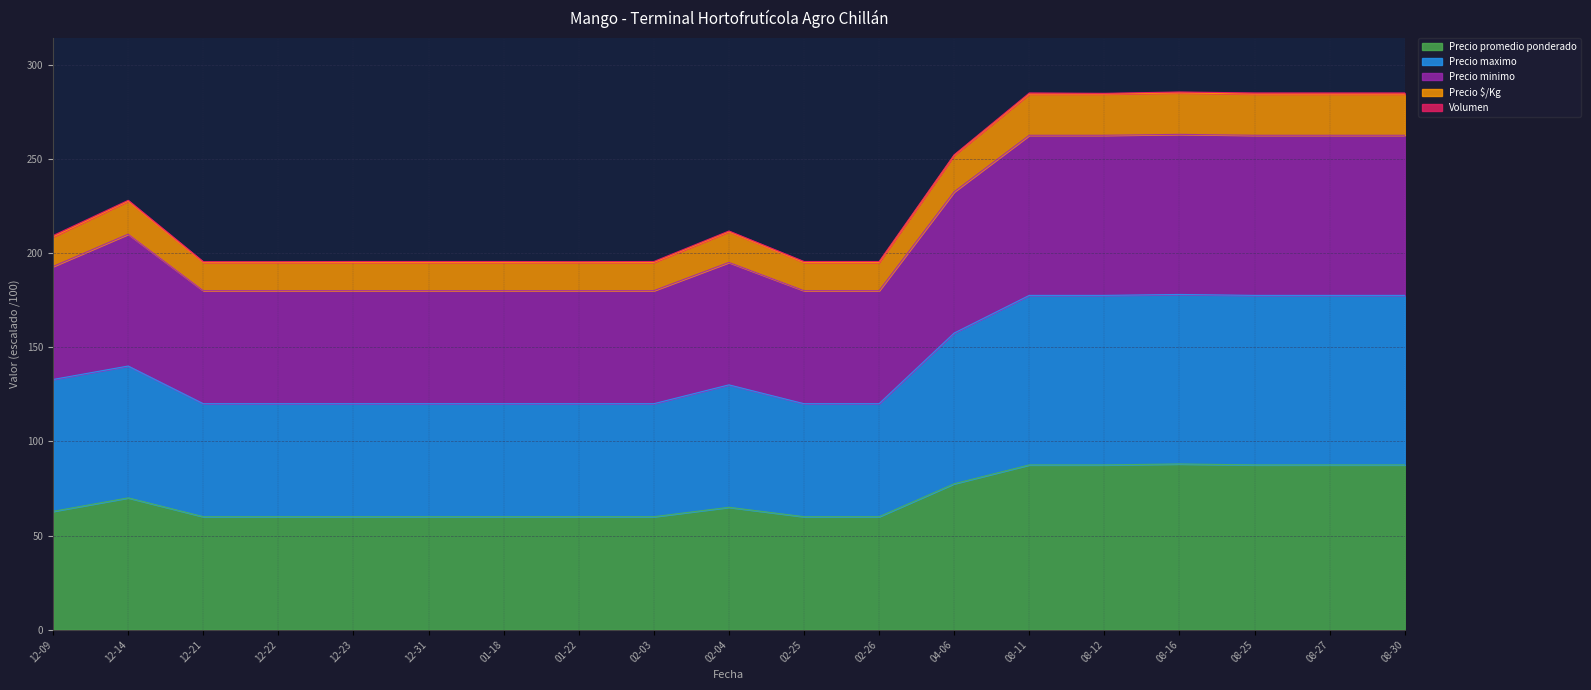

What is the highest value of the Precio promedio ponderado series?

88.0